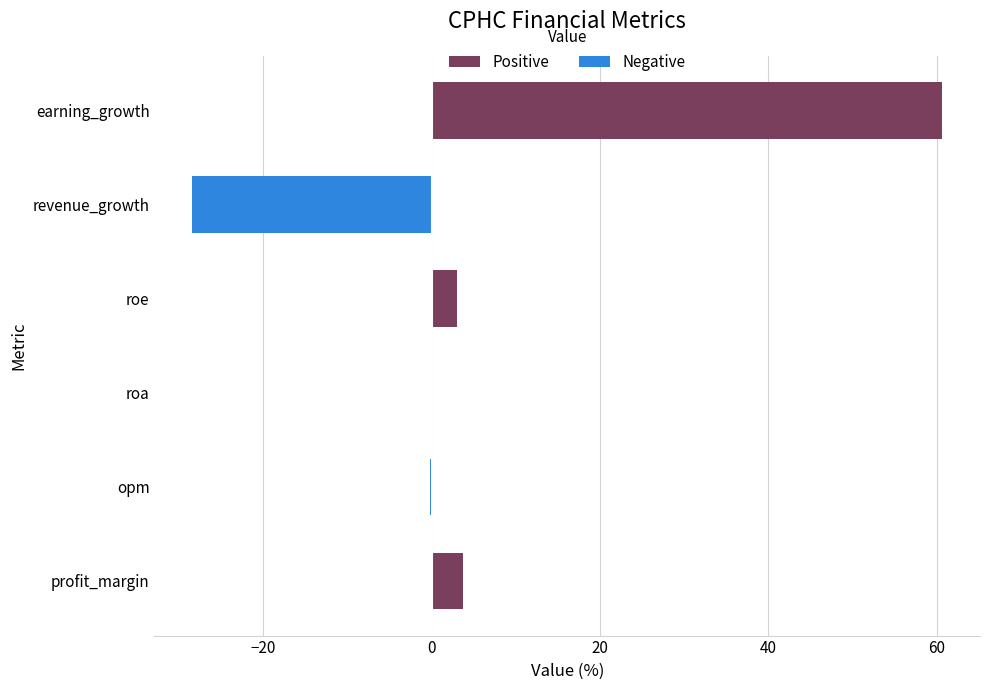

What is the sum of all values?

38.6